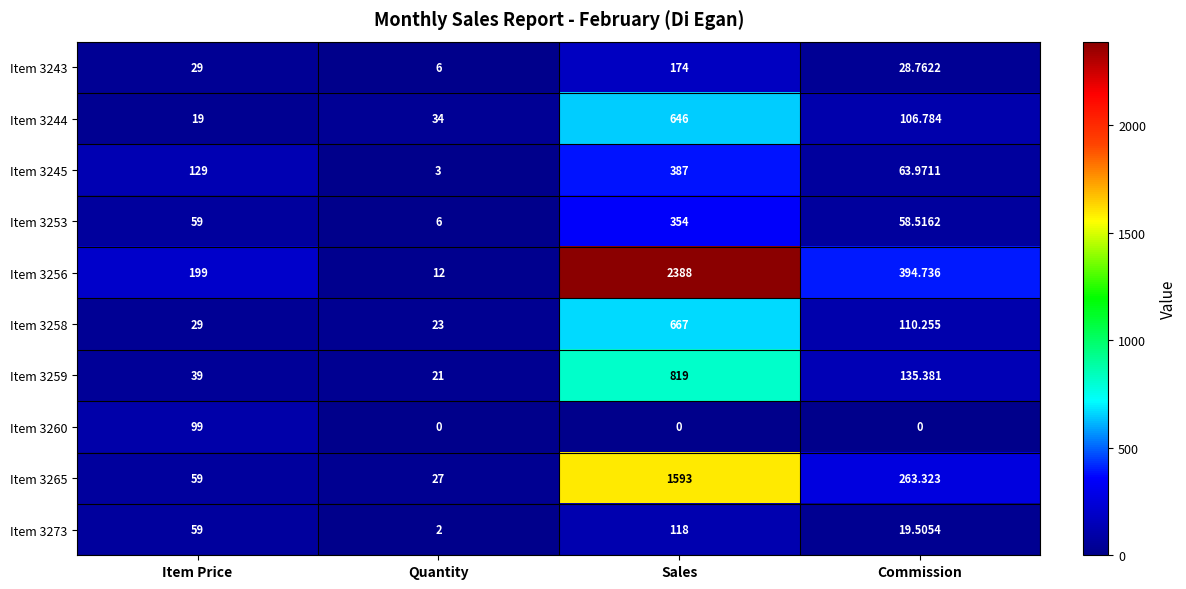

How many values in the Item 3259 series are below 135?

2